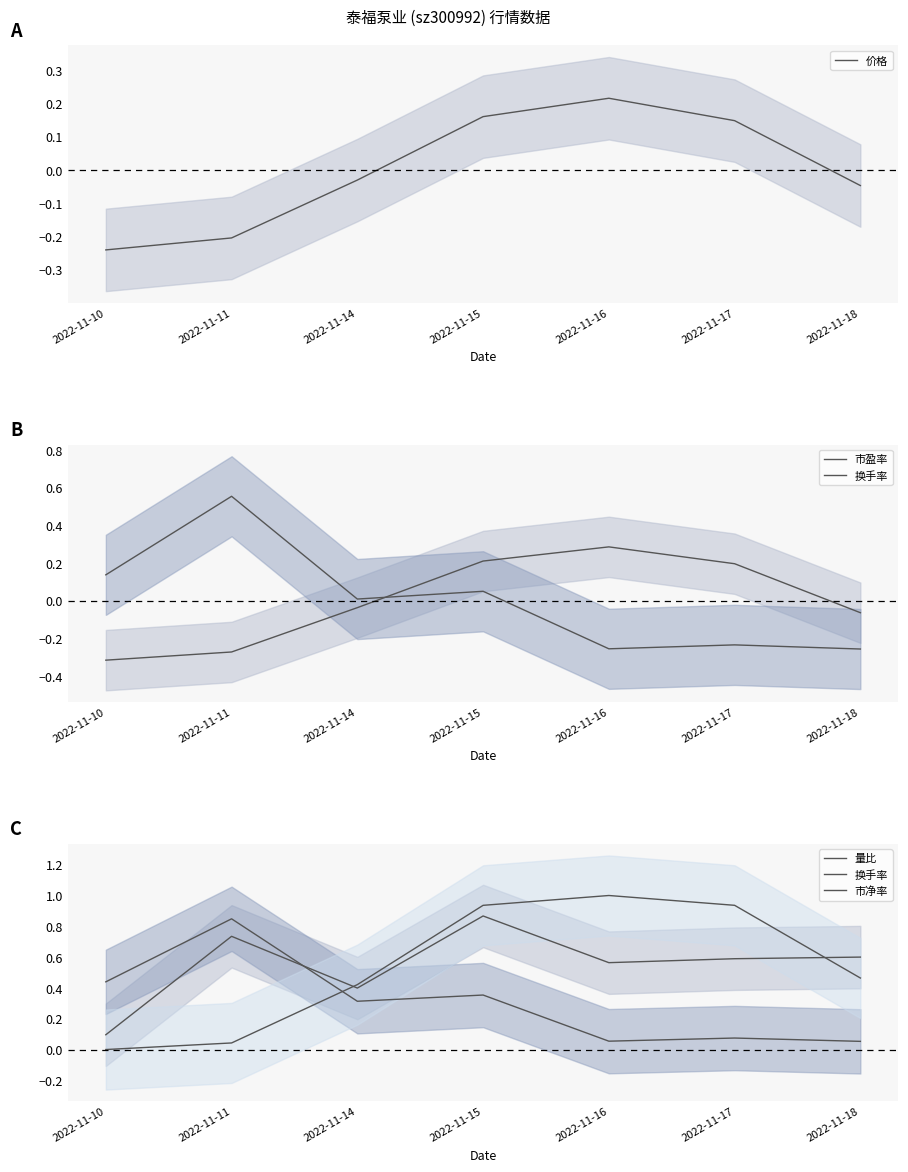

Between which two adjacent categories do 量比 and 市净率 first intersect?

2022-11-11 and 2022-11-14